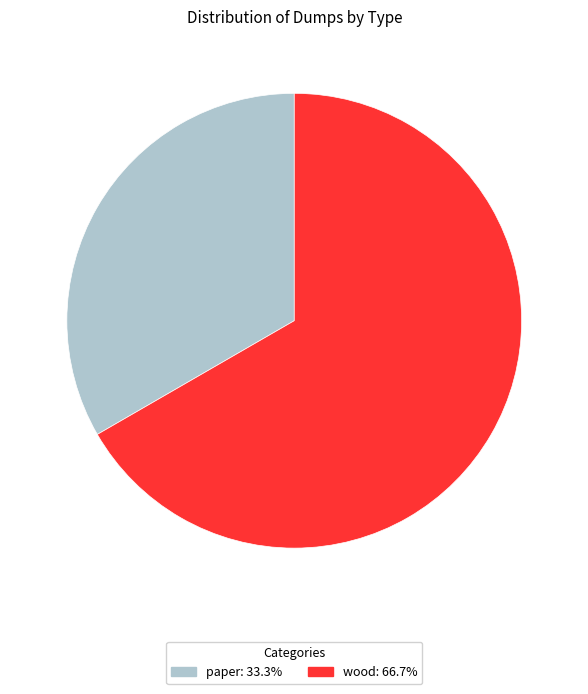

Is it true that paper is 21% of the pie?

False